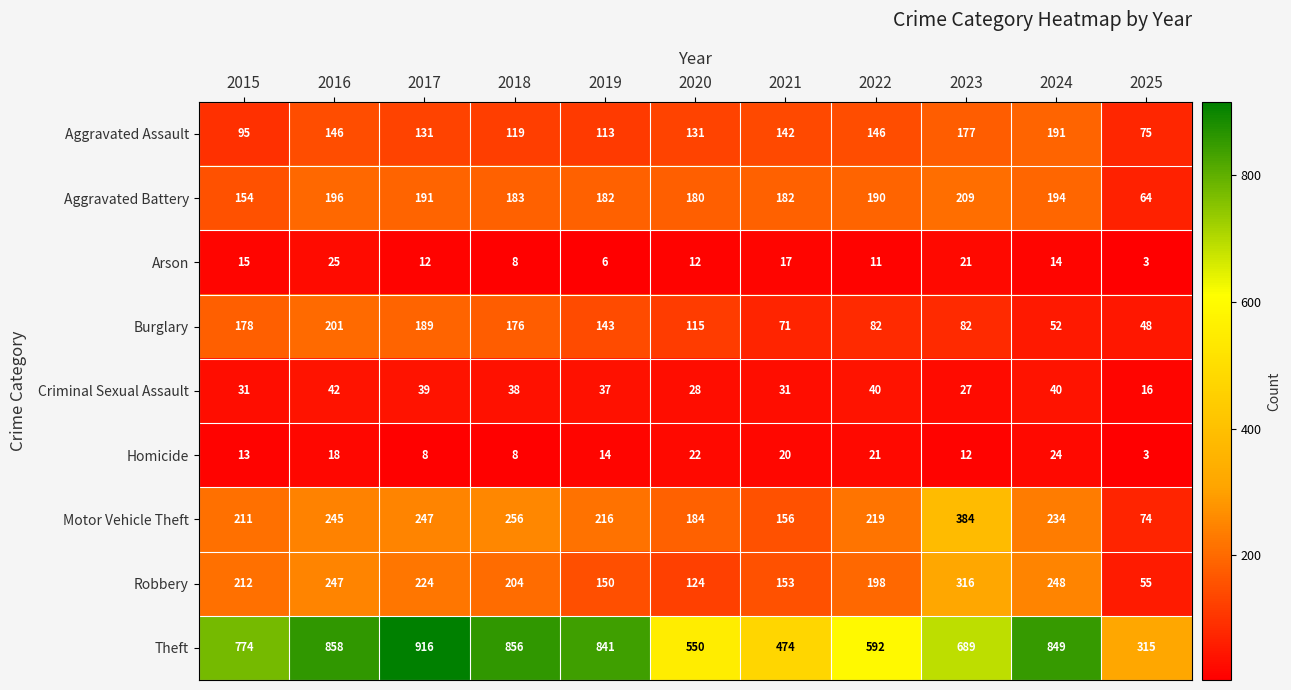

Which series has the largest total across all categories?

Theft